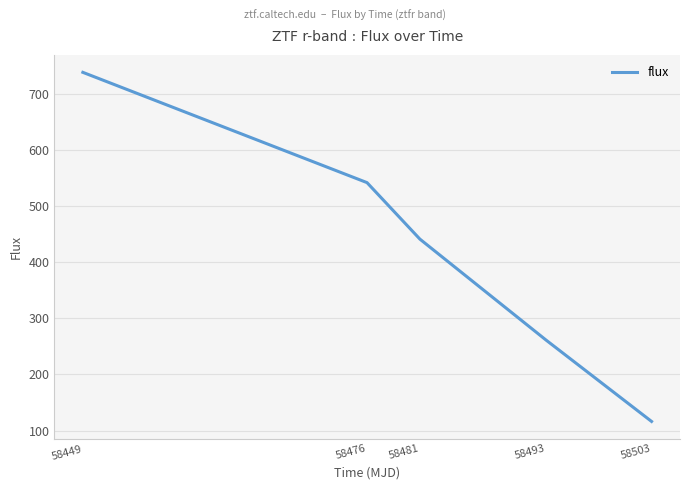

The value at 58476 is 795.5. True or false?

False